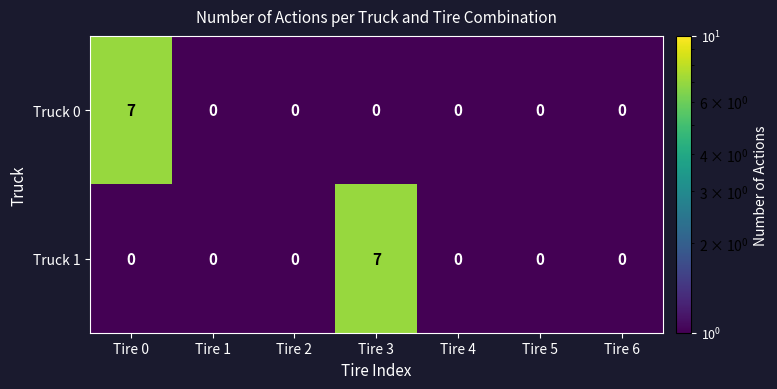

At how many categories does at least one series exceed 6?

2